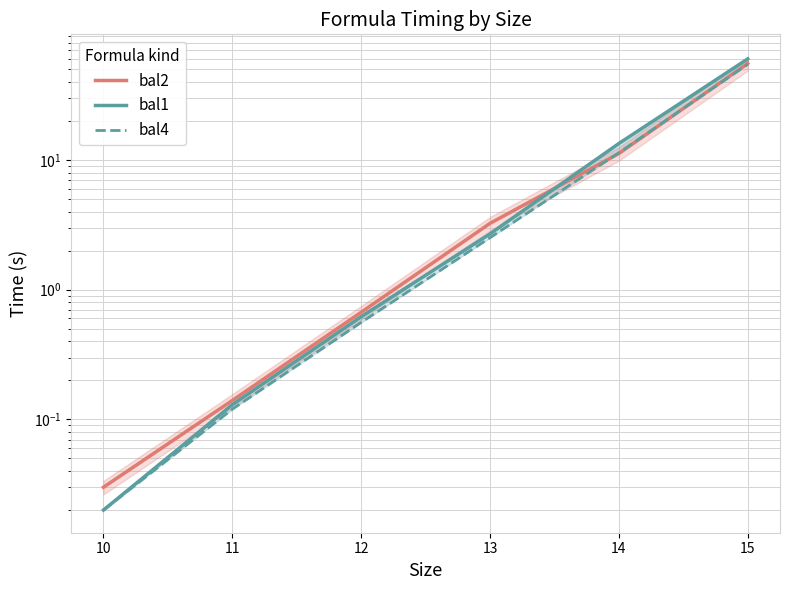

How many times do bal1 and bal2 cross each other?

1